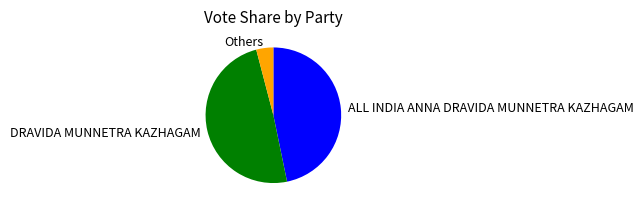

Rank the categories by value from lowest to highest.

Others, ALL INDIA ANNA DRAVIDA MUNNETRA KAZHAGAM, DRAVIDA MUNNETRA KAZHAGAM